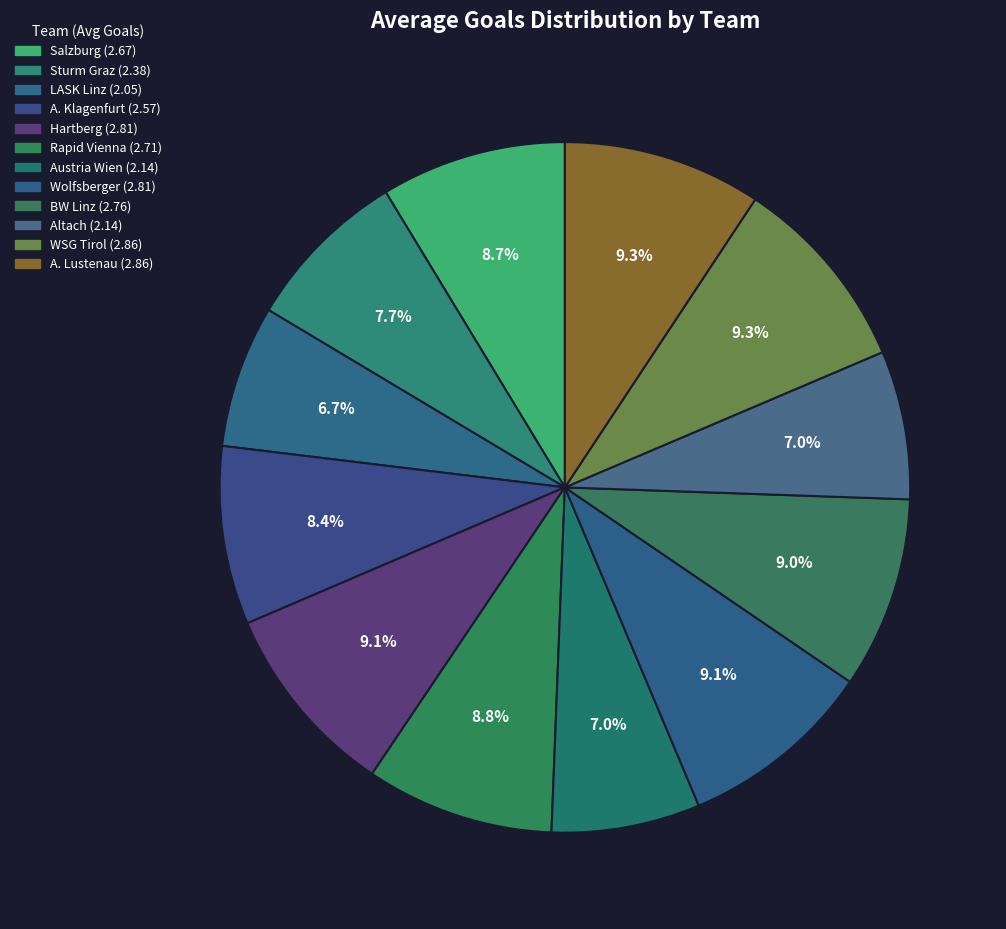

Between A. Klagenfurt and Rapid Vienna, which is larger?

Rapid Vienna